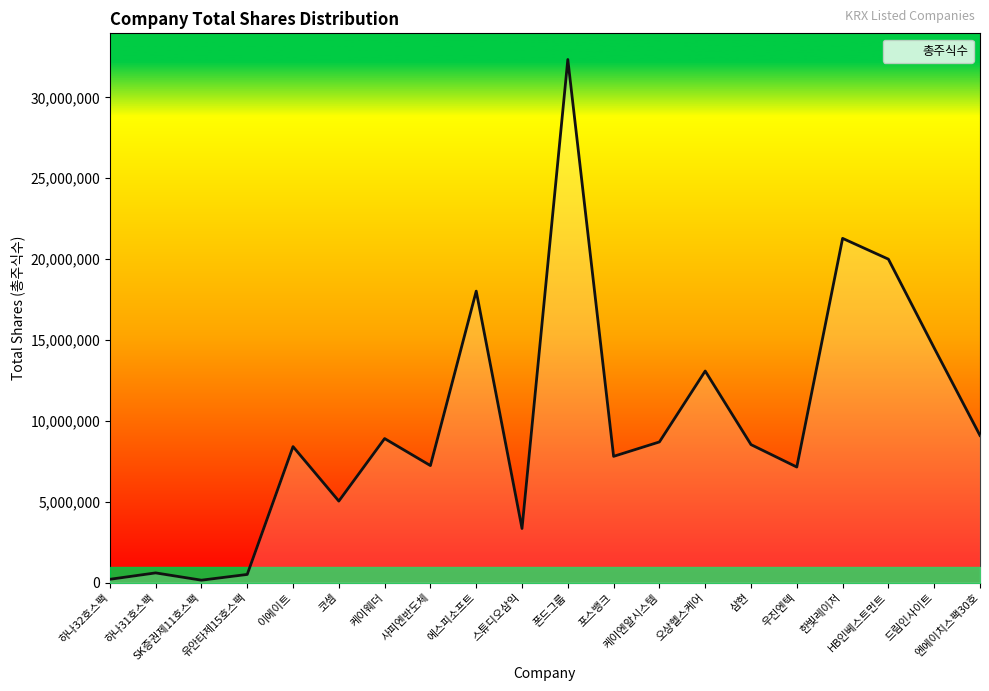

What position from the right is HB인베스트먼트?

3